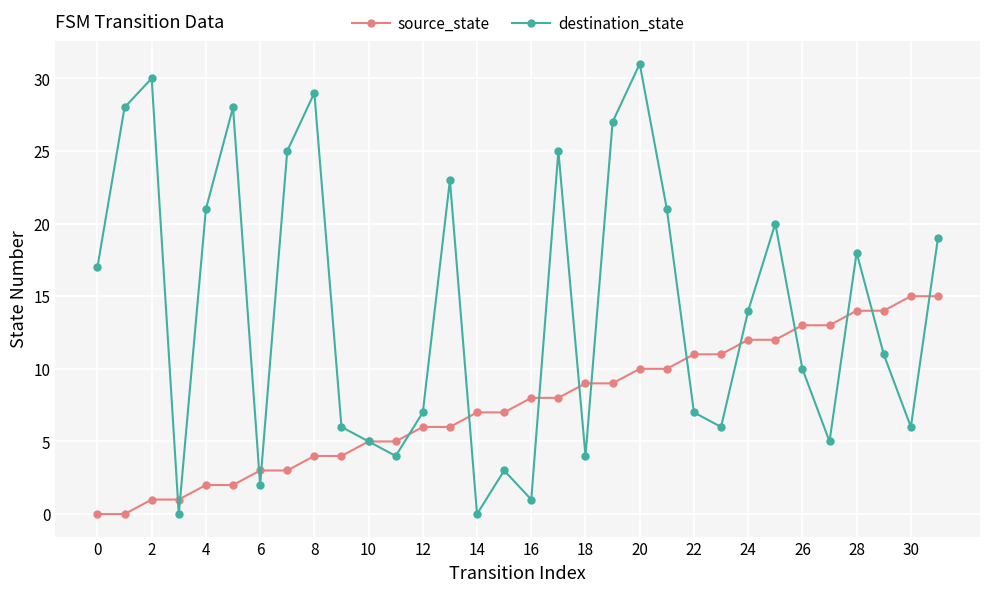

Rank the series by their average value, from highest to lowest.

destination_state, source_state